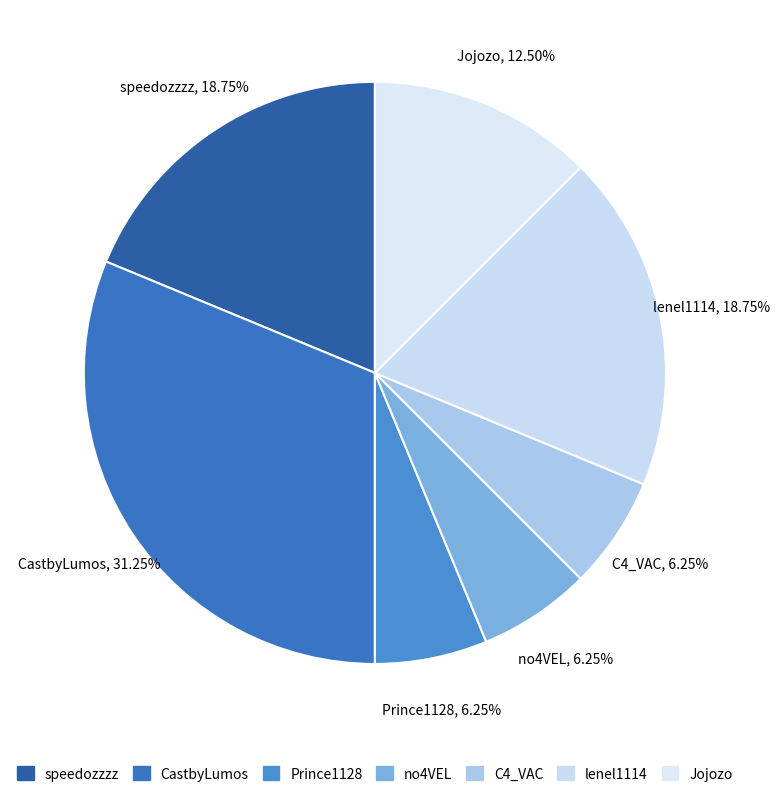

Is the sum of Jojozo and speedozzzz greater than half?

No